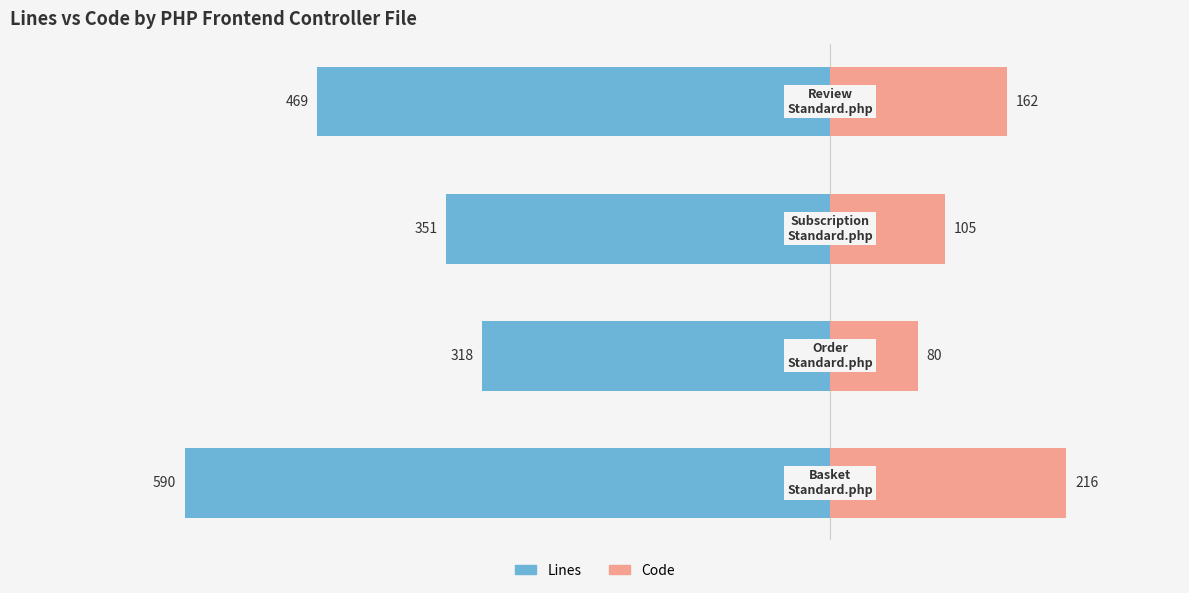

Reading left to right, what are all the values shown in this chart?

Lines: 0=-590	1=-318	2=-351	3=-469
Code: 0=216	1=80	2=105	3=162